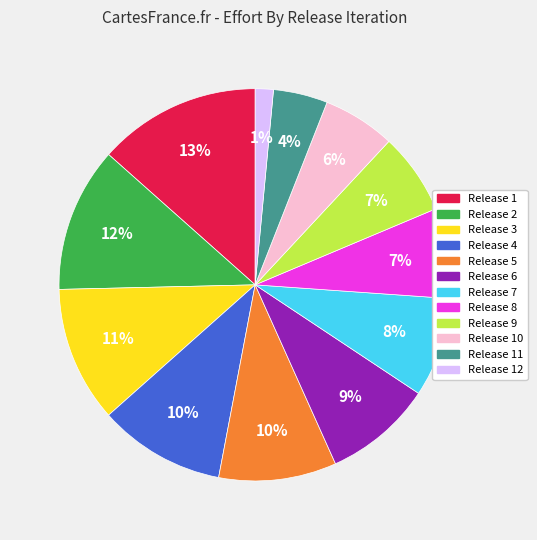

How many segments does this pie chart have?

12